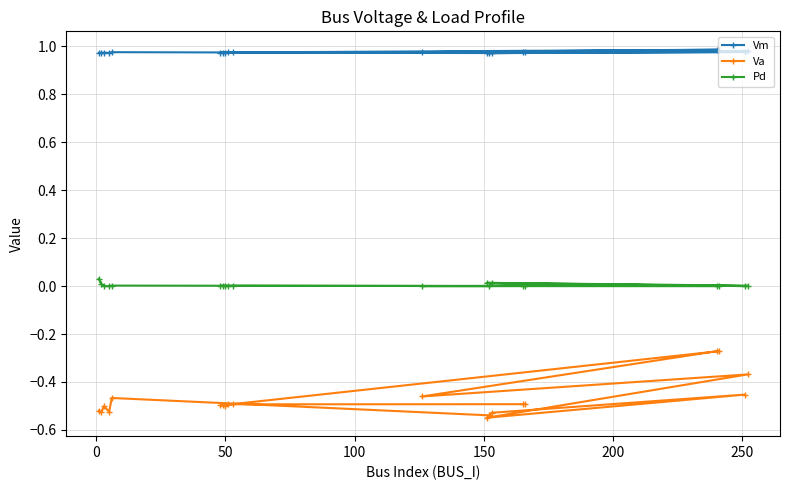

True or false: Pd and Vm intersect in this chart.

False